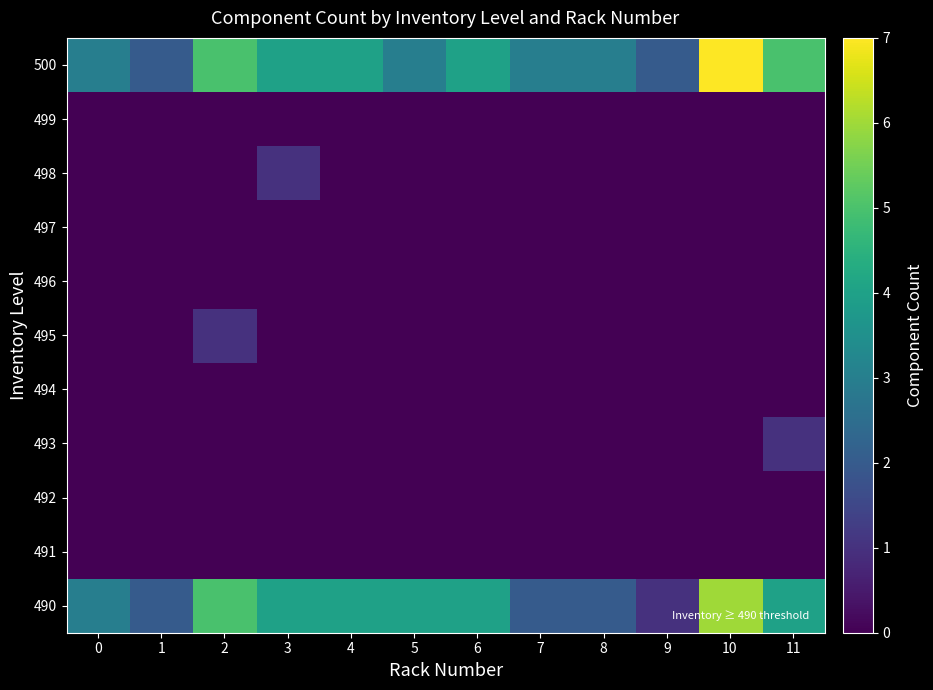

Which has a higher value, 10 or 8?

10